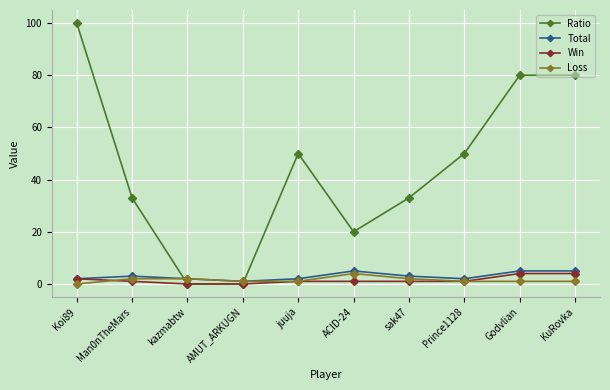

Where does the Loss series first go above 1?

Man0nTheMars